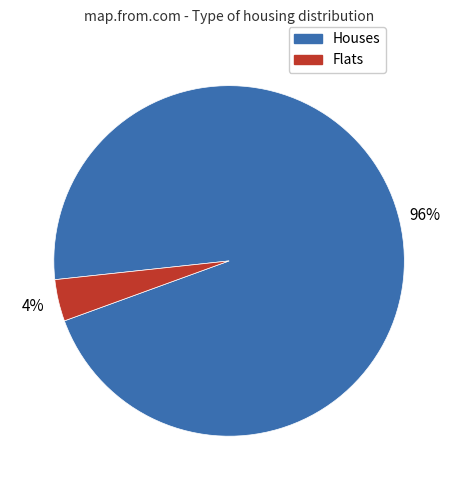

Does any single category account for the majority?

Yes